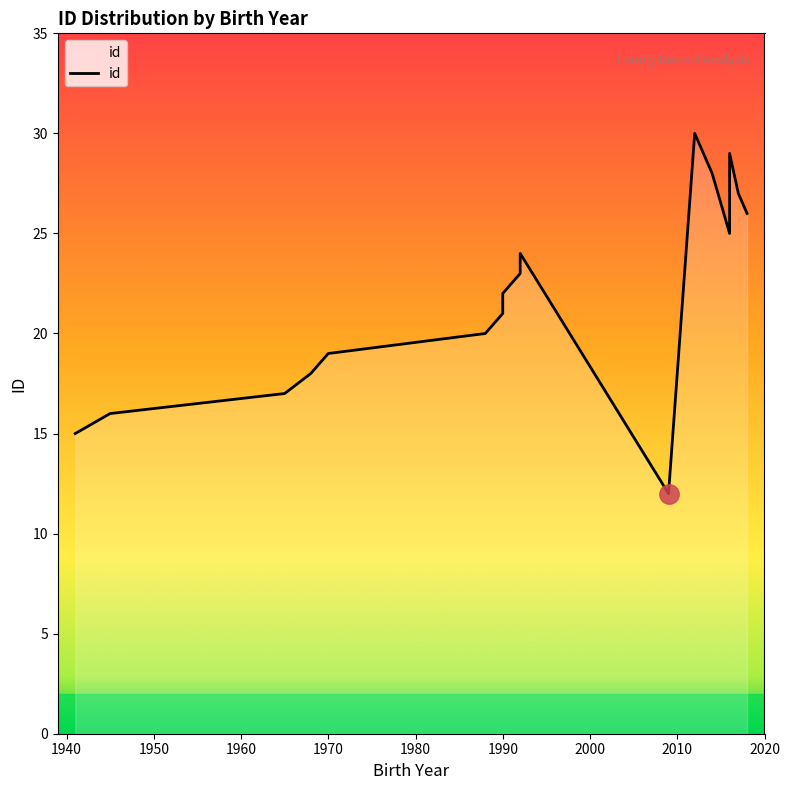

What is the value of the 9th point from the left?

23